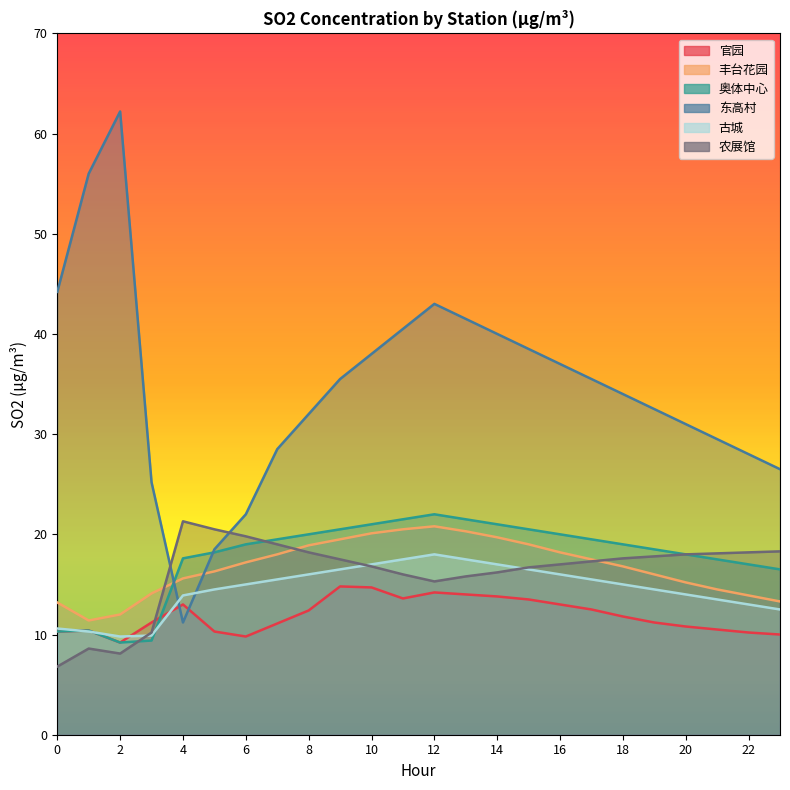

What is the value of the 丰台花园 point at the 19th from the left?

16.8